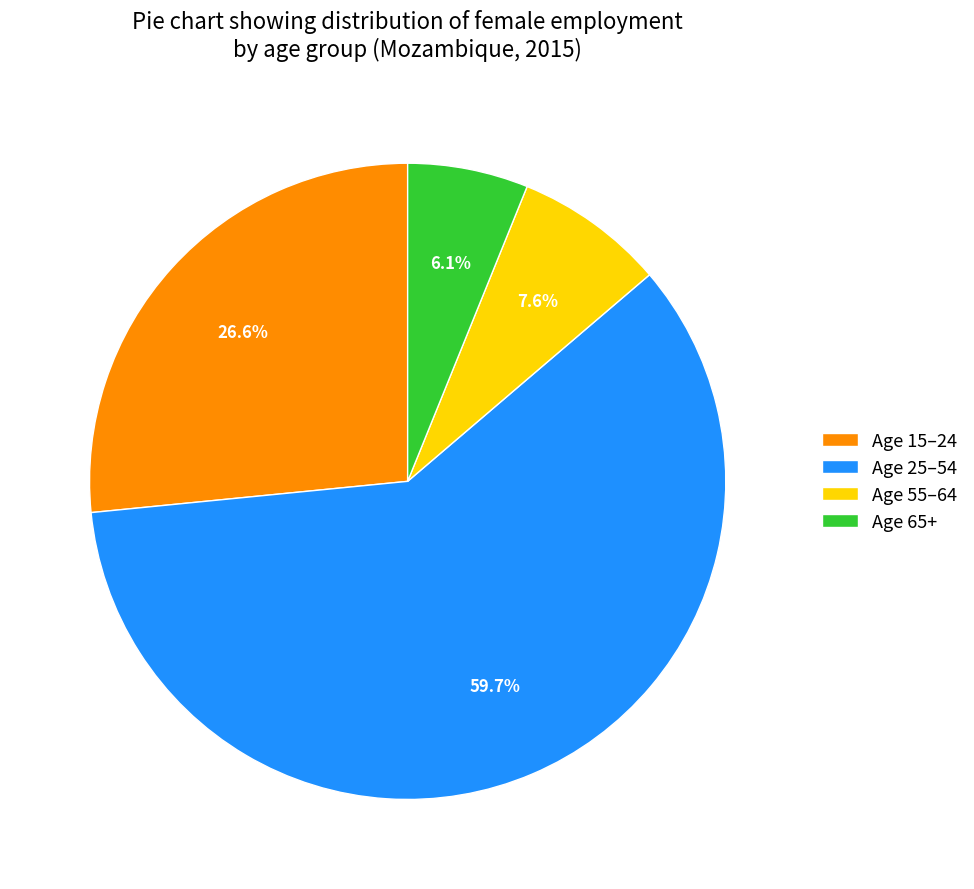

Which slice is the smallest?

Age 65+